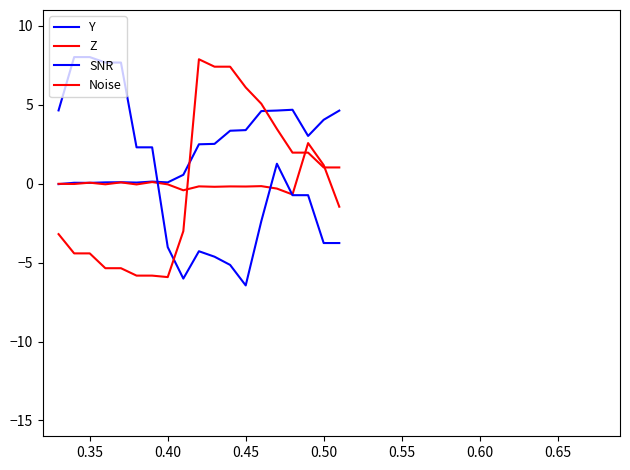

What is the difference between the maximum and minimum values in the SNR series?

14.5